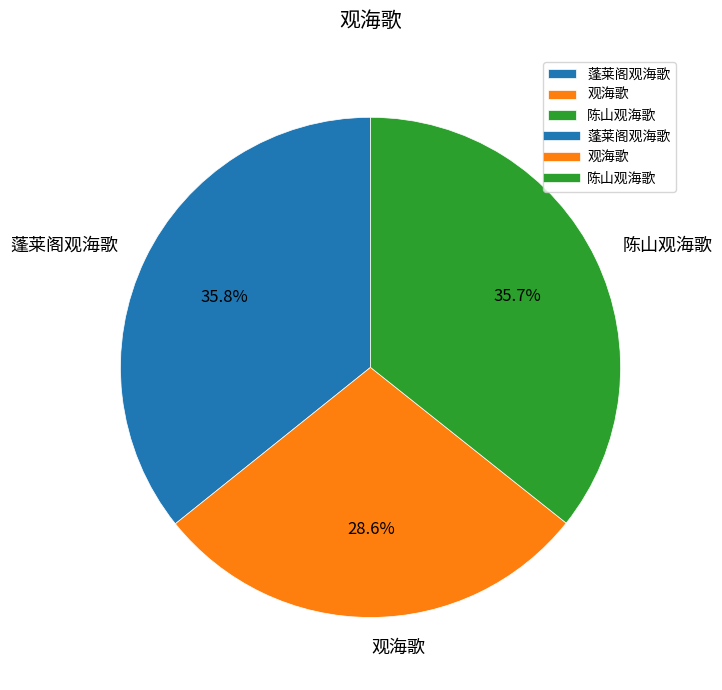

To the nearest percent, what portion does 观海歌 represent?

29%